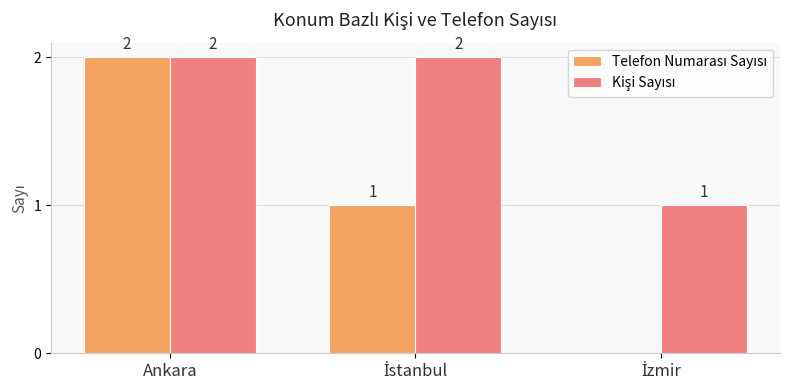

At which category is the sum across all series the highest?

Ankara